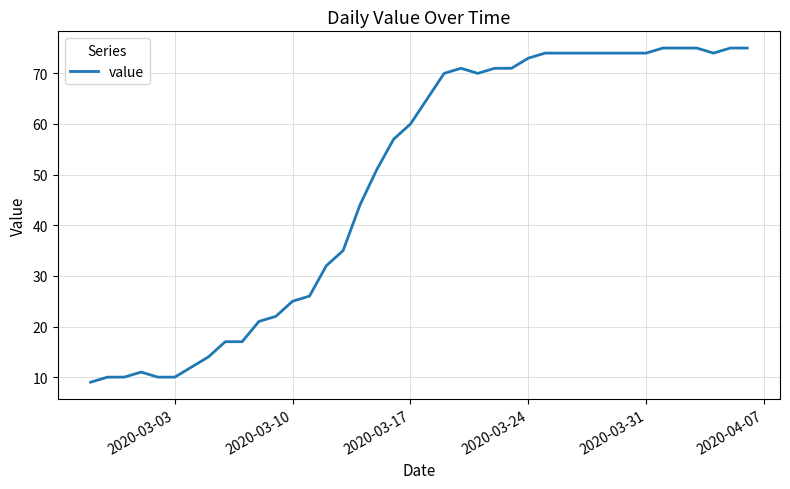

How many distinct data groups are displayed?

1